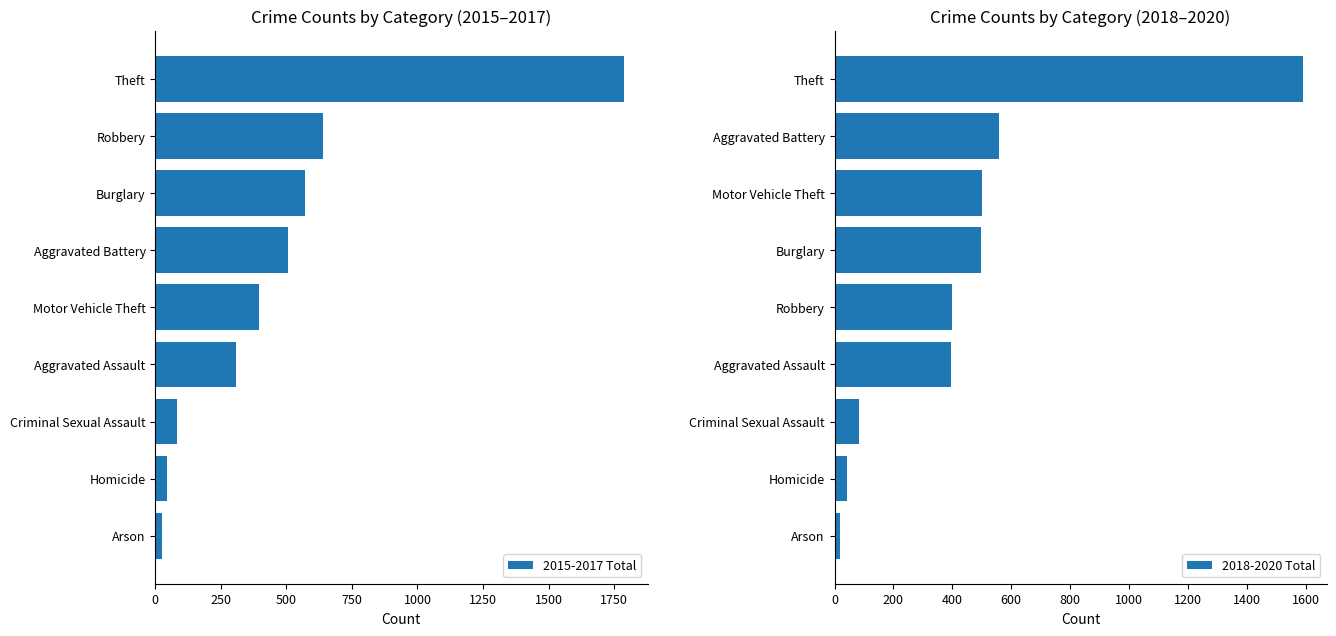

What is the value of the 2015-2017 Total bar at the 7th from the left?

571